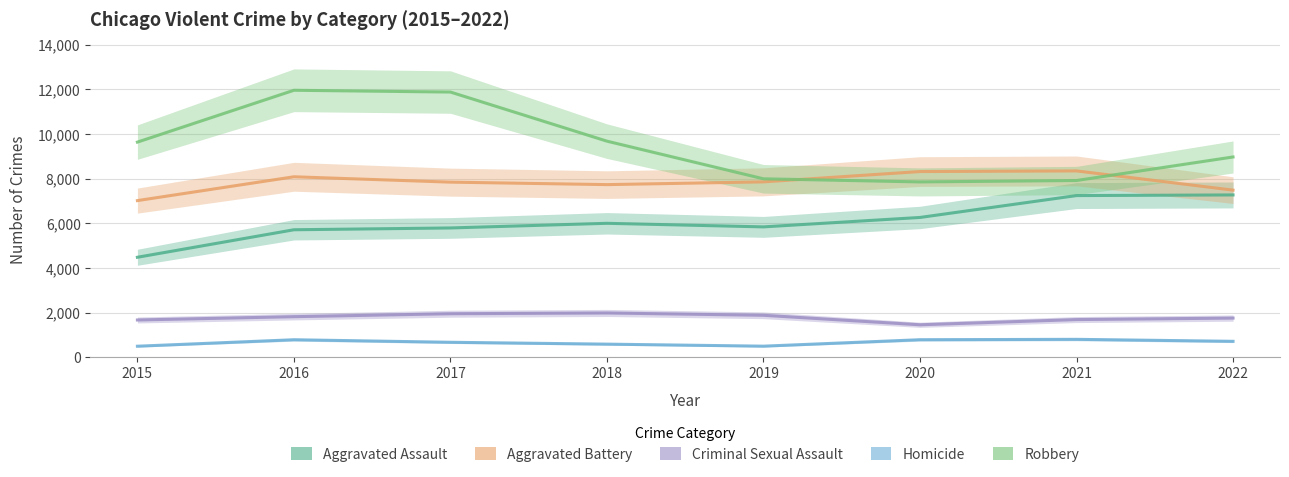

At which category does Robbery reach its first local valley?

2020